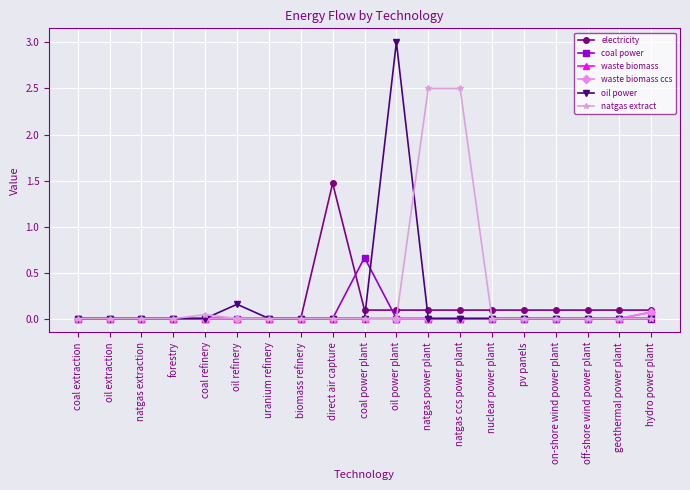

Which series has the largest range (max minus min)?

oil power